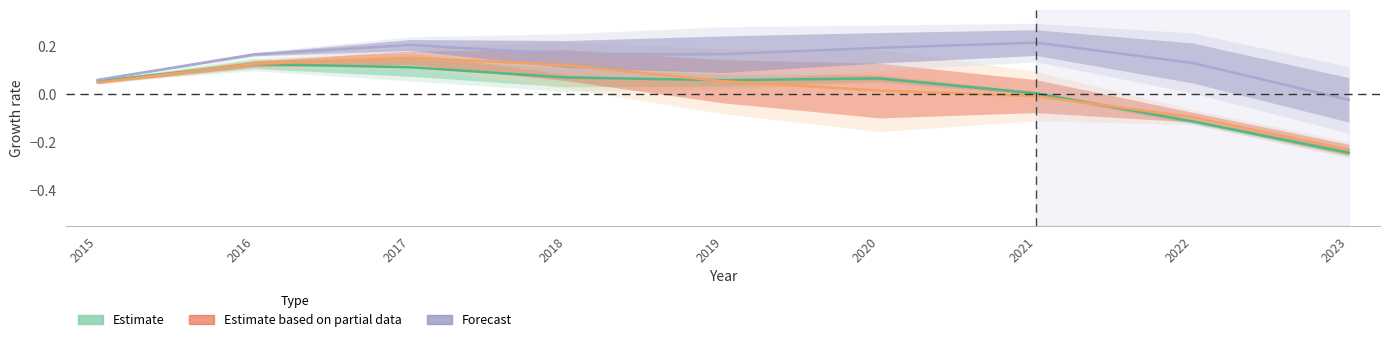

At which category is the sum across all series the highest?

2017